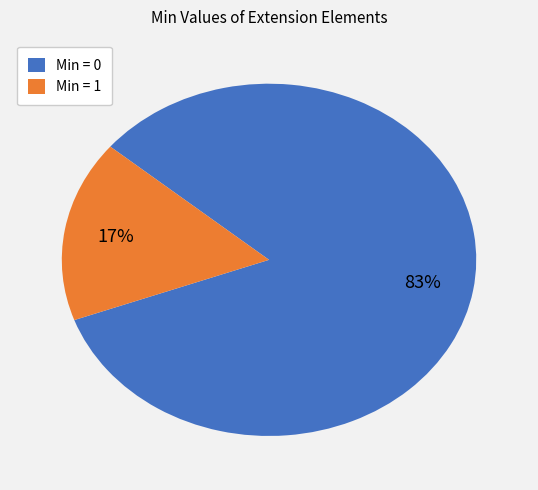

What is the majority slice?

Min = 0